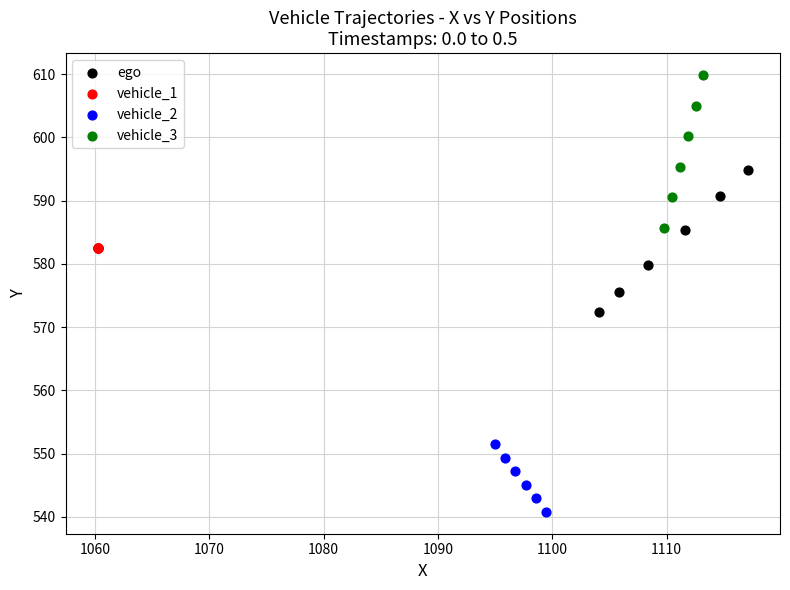

Which series contains the lowest Y value?

vehicle_2